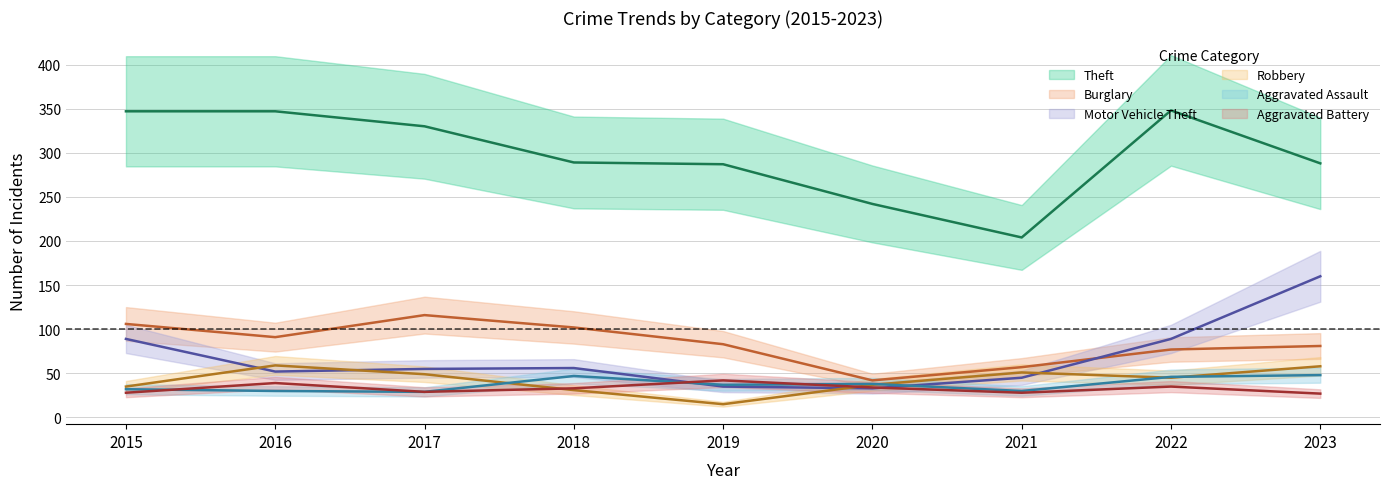

At which category is the sum across all series the highest?

2023